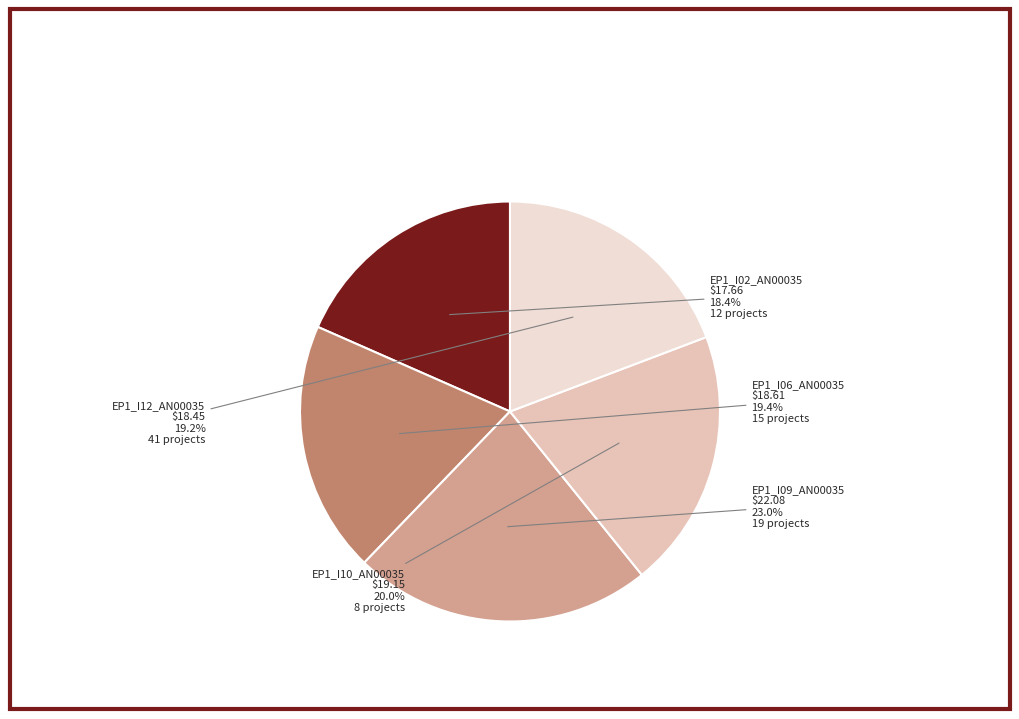

What percentage is the EP1_I09_AN00035 slice, to the nearest percent?

23%